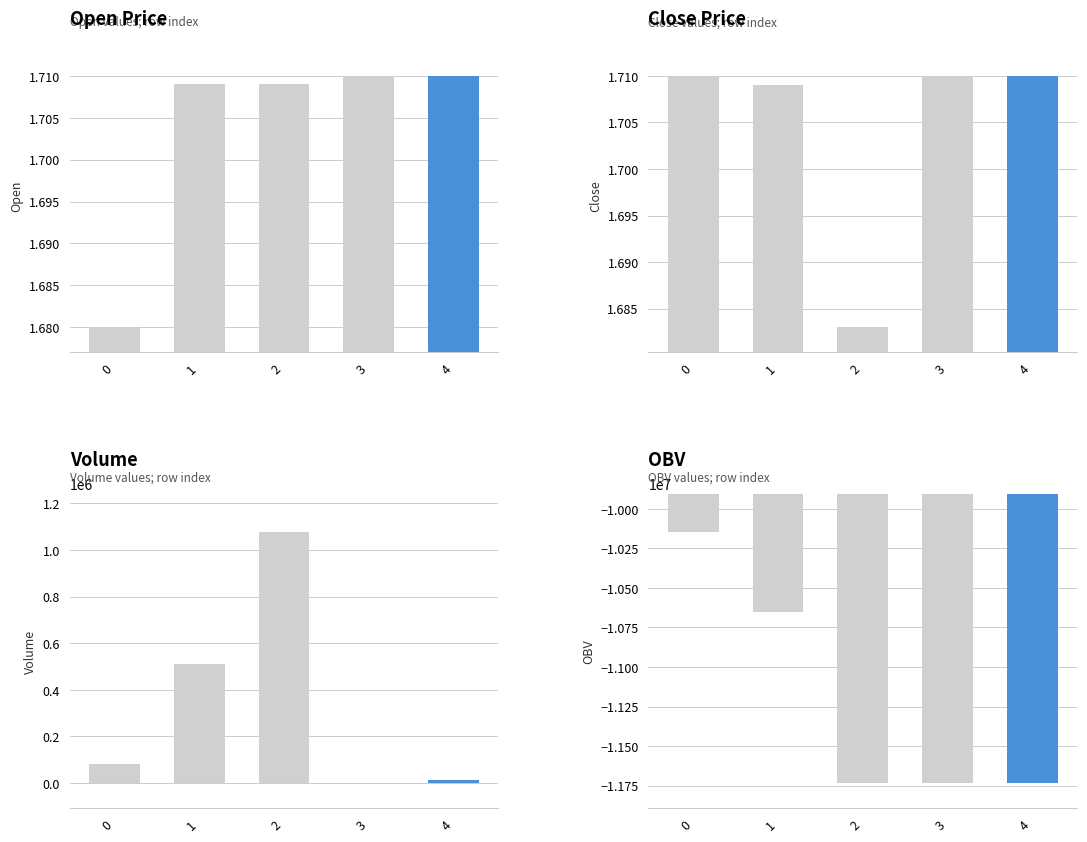

At how many categories does at least one series exceed -4985272?

5